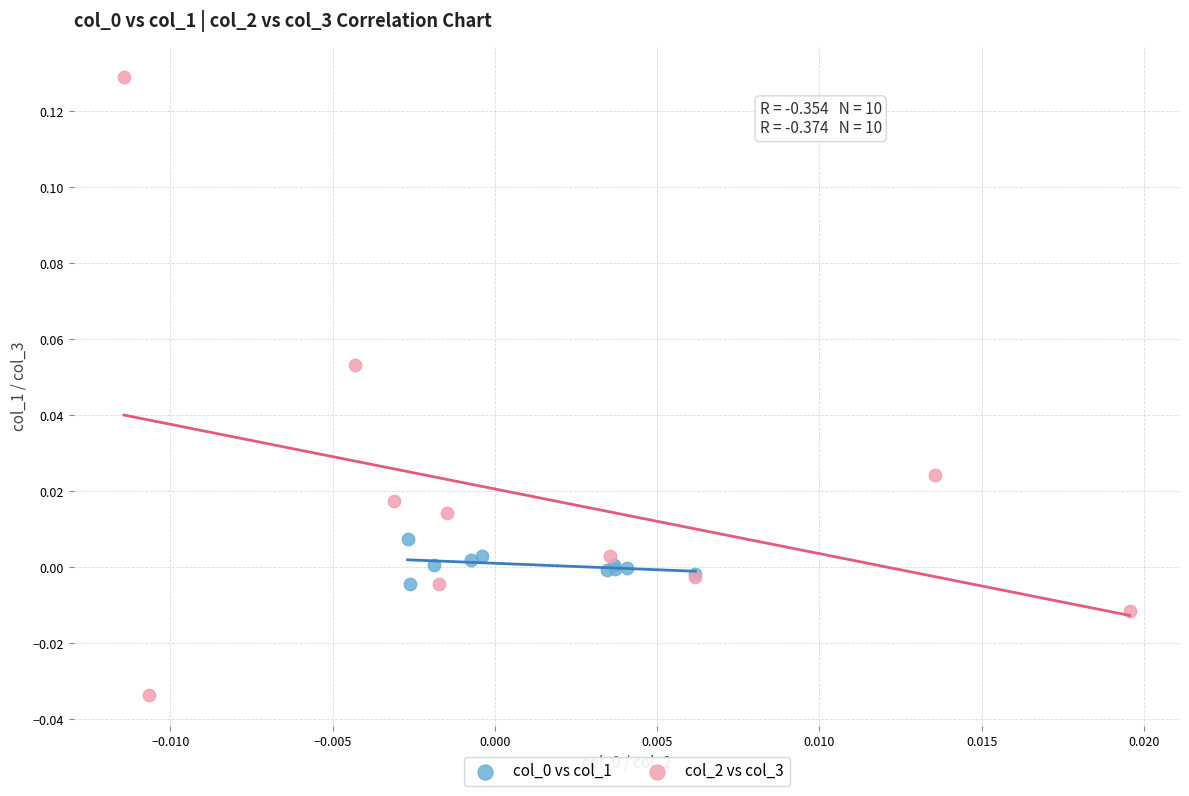

Which series contains the lowest Y value?

col_2 vs col_3